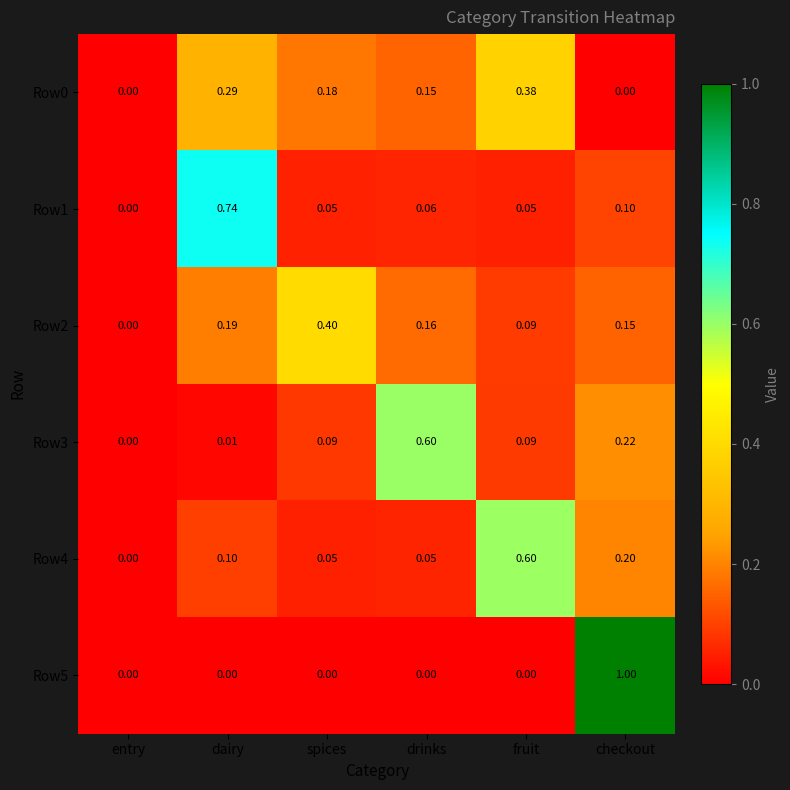

What is the total value across all series at drinks?

1.0